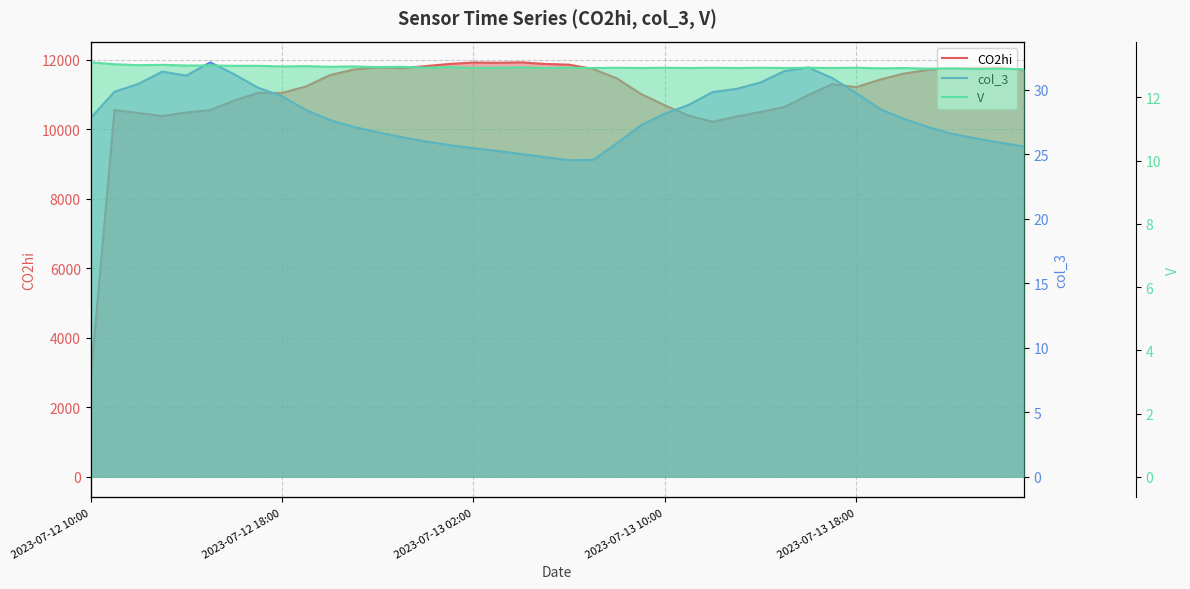

How many data points in col_3 are above 27?

25